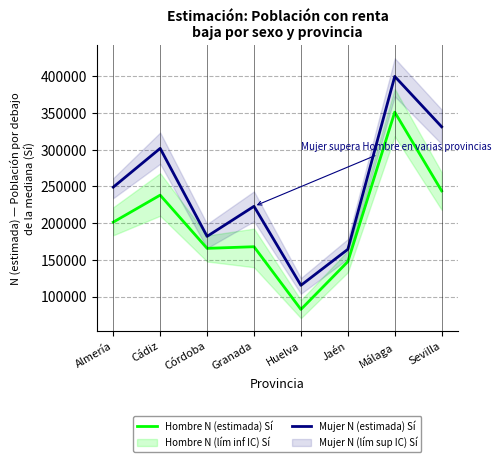

The Hombre N (estimada) Sí series shows 82459 at Huelva. True or false?

True